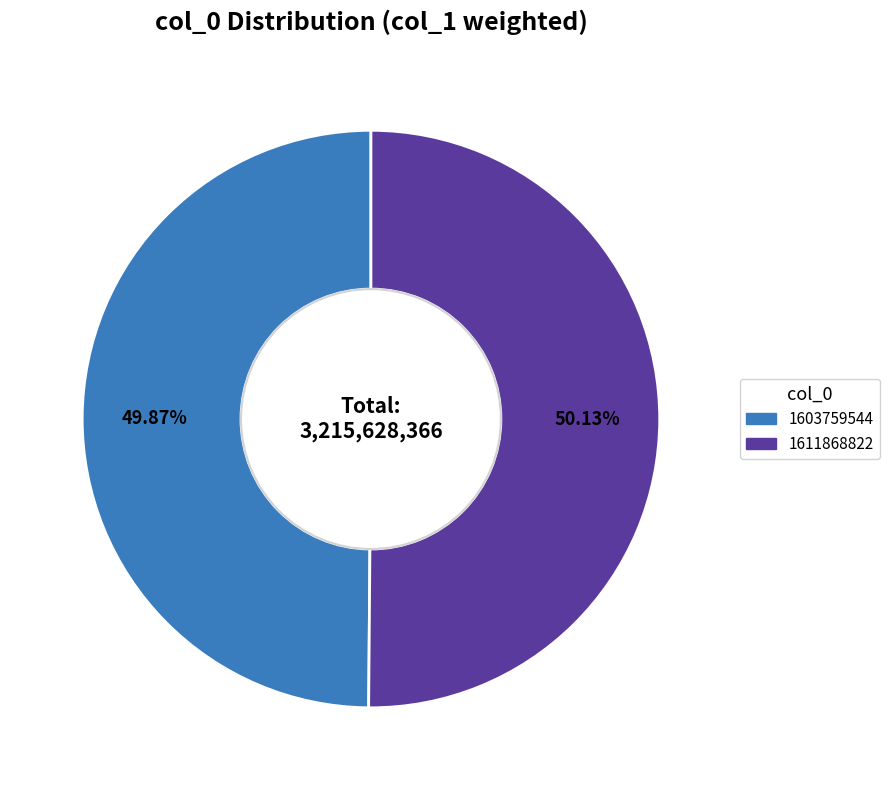

Does any single category account for the majority?

Yes